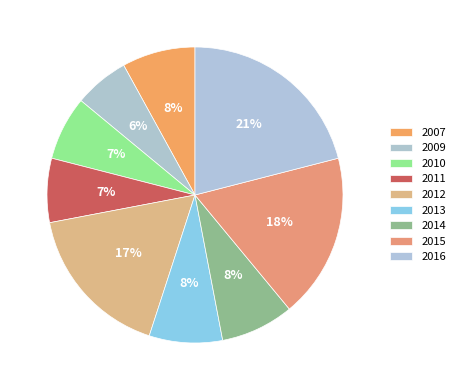

To the nearest percent, what is the difference between the 2016 and 2012 slice percentages?

4%